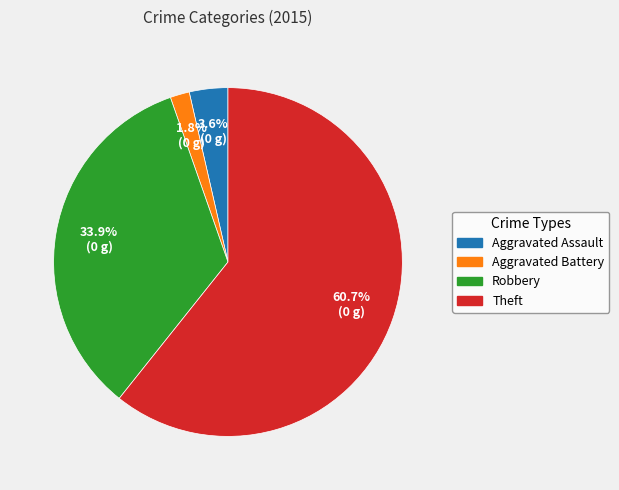

How many slices are in this pie chart?

4